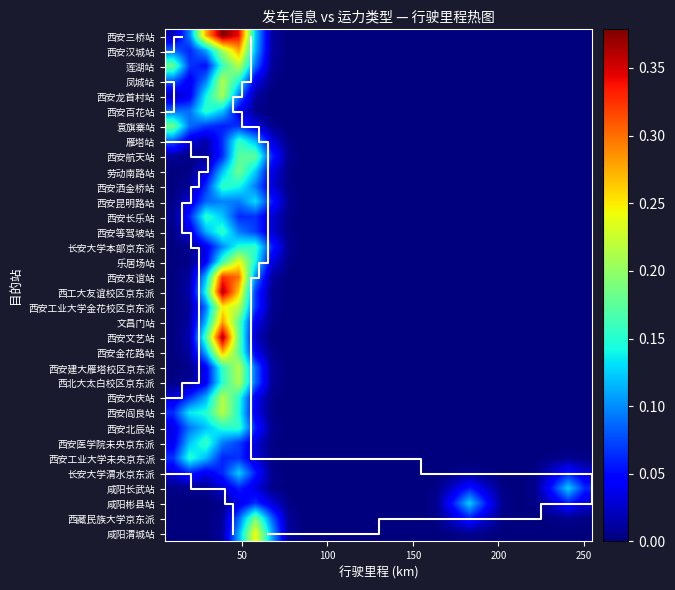

Count the number of categories in the chart.

26